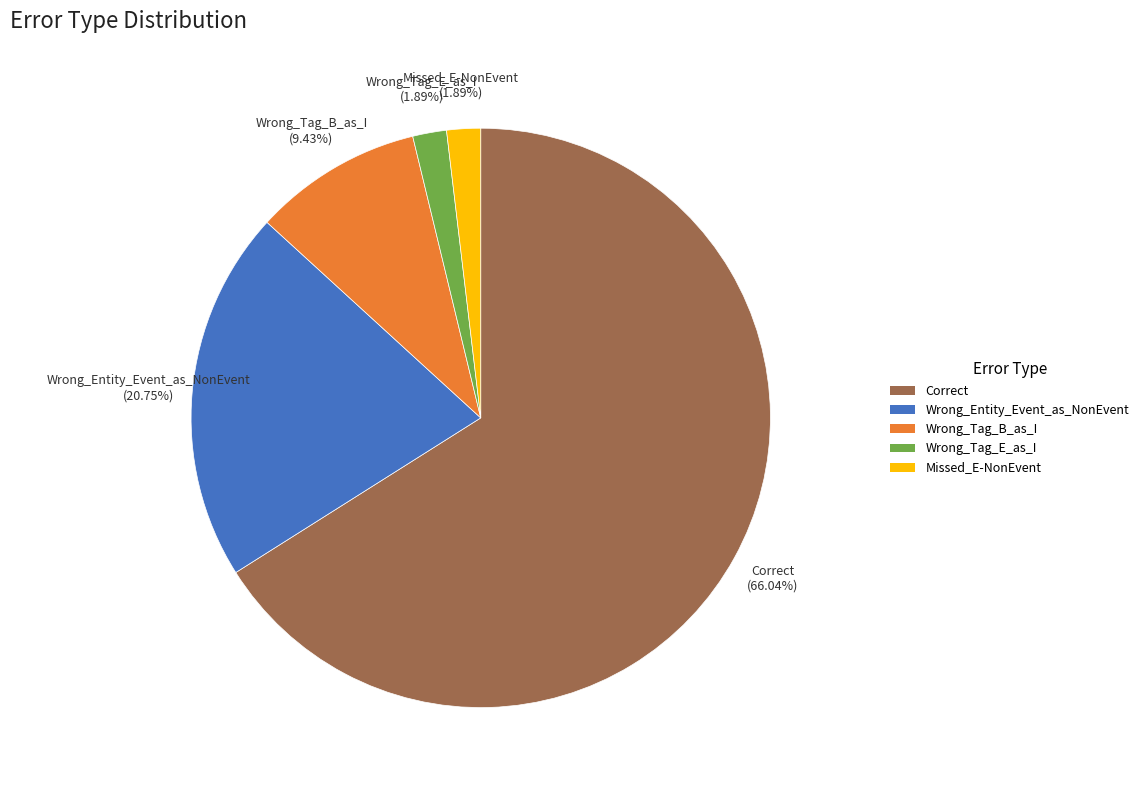

Which category has the biggest portion of the pie?

Correct